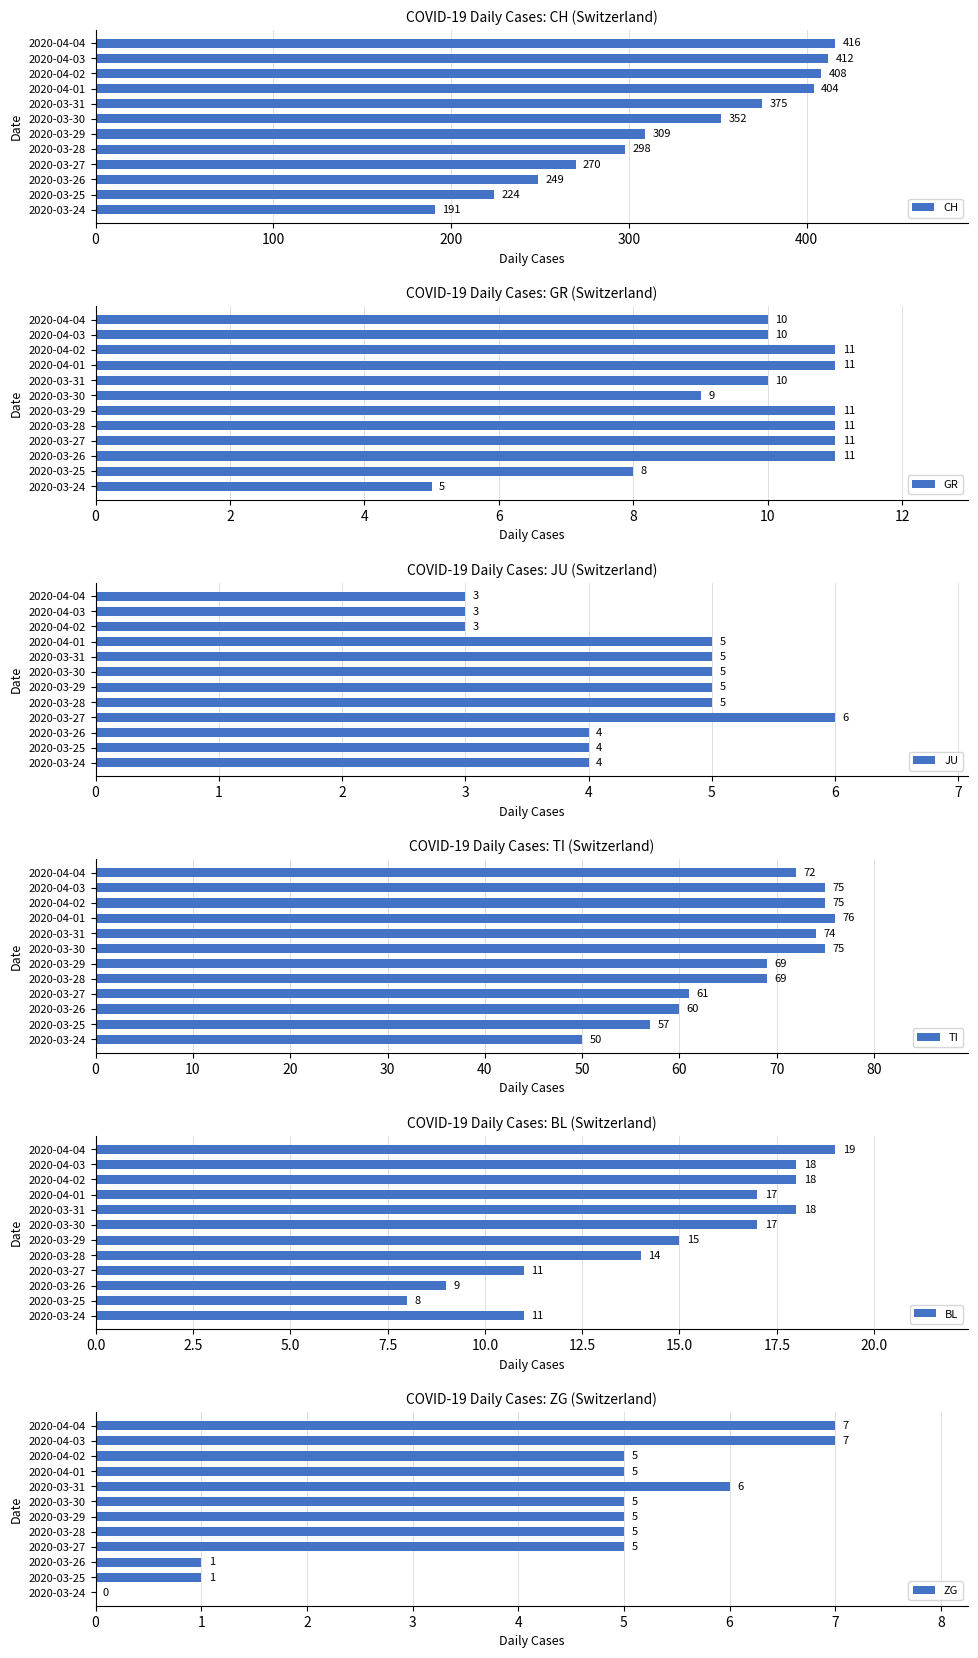

What is the sum of the GR values at 2020-03-26 and 2020-04-04?

21